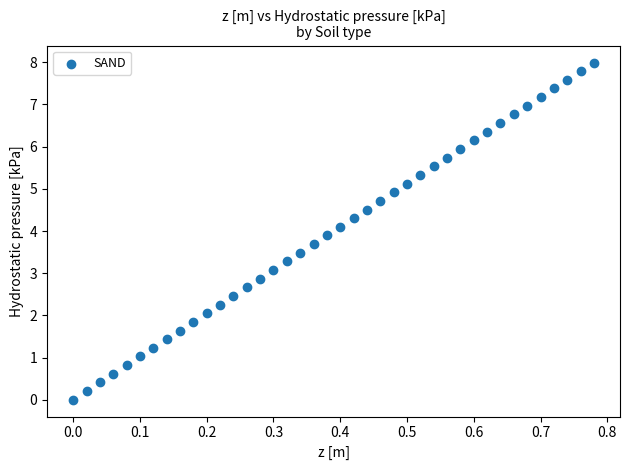

What is the range of X values (max minus min)?

0.8